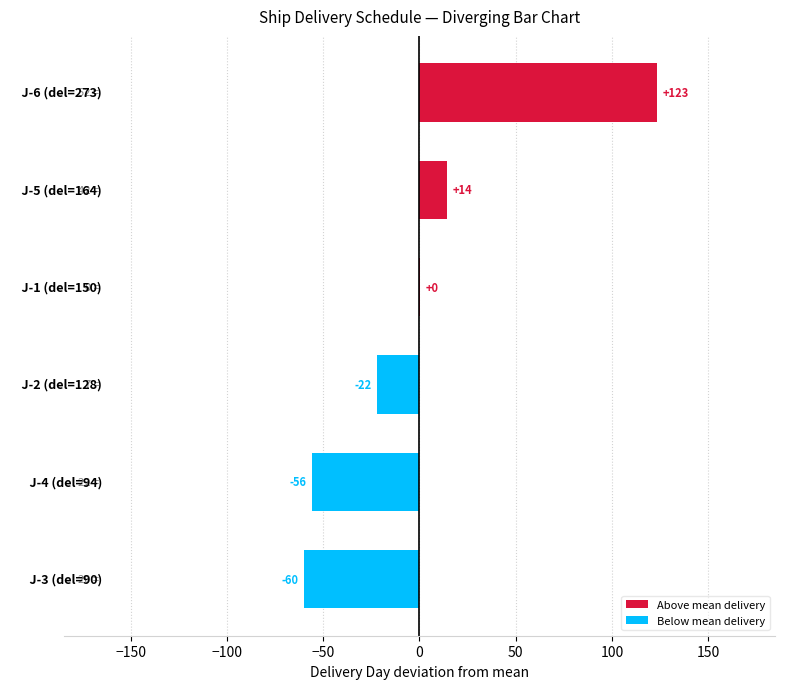

What is the greatest value displayed?

123.2